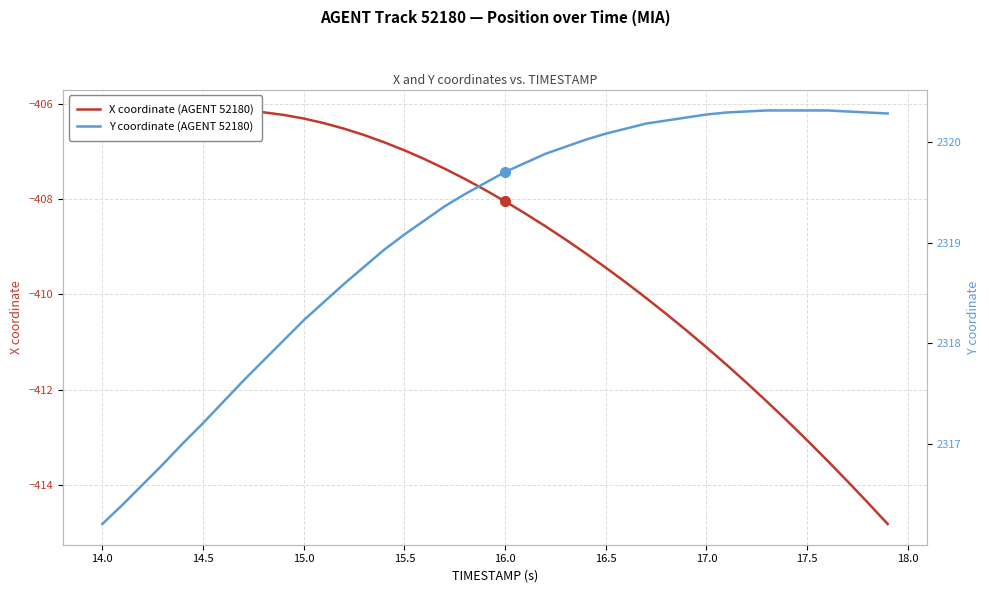

Reading left to right, list all the values displayed in this chart.

X coordinate (AGENT 52180): -406.7	-406.5	-406.4	-406.3	-406.2	-406.2	-406.1	-406.1	-406.2	-406.2	-406.3	-406.4	-406.5	-406.6	-406.8	-407.0	-407.2	-407.4	-407.6	-407.8	-408.0	-408.3	-408.6	-408.8	-409.1	-409.4	-409.7	-410.1	-410.4	-410.8	-411.1	-411.5	-411.9	-412.2	-412.7	-413.1	-413.5	-413.9	-414.4	-414.8
Y coordinate (AGENT 52180): 2316.2	2316.4	2316.6	2316.8	2317.0	2317.2	2317.4	2317.6	2317.8	2318.0	2318.2	2318.4	2318.6	2318.8	2318.9	2319.1	2319.2	2319.4	2319.5	2319.6	2319.7	2319.8	2319.9	2319.9	2320.0	2320.1	2320.1	2320.2	2320.2	2320.2	2320.3	2320.3	2320.3	2320.3	2320.3	2320.3	2320.3	2320.3	2320.3	2320.3